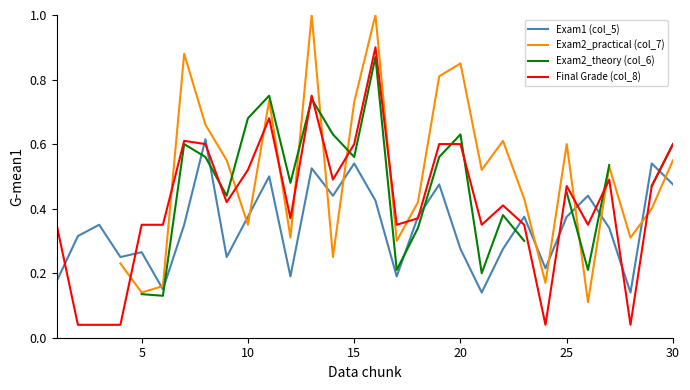

How many interior local peaks does the Exam2_practical (col_7) series have?

8